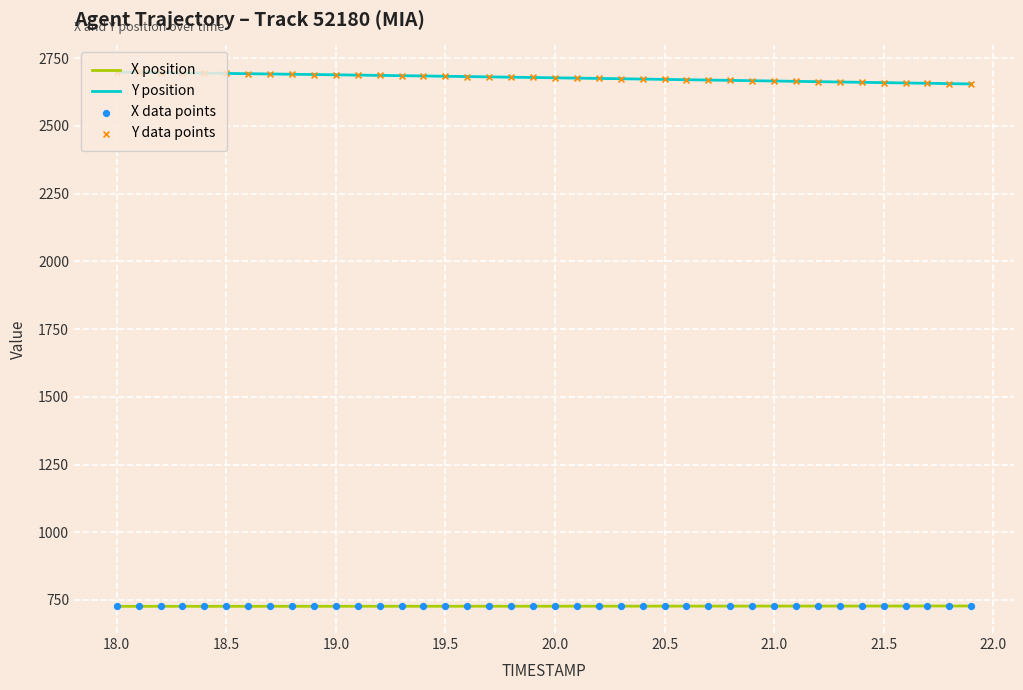

What is the greatest value displayed?

2698.7